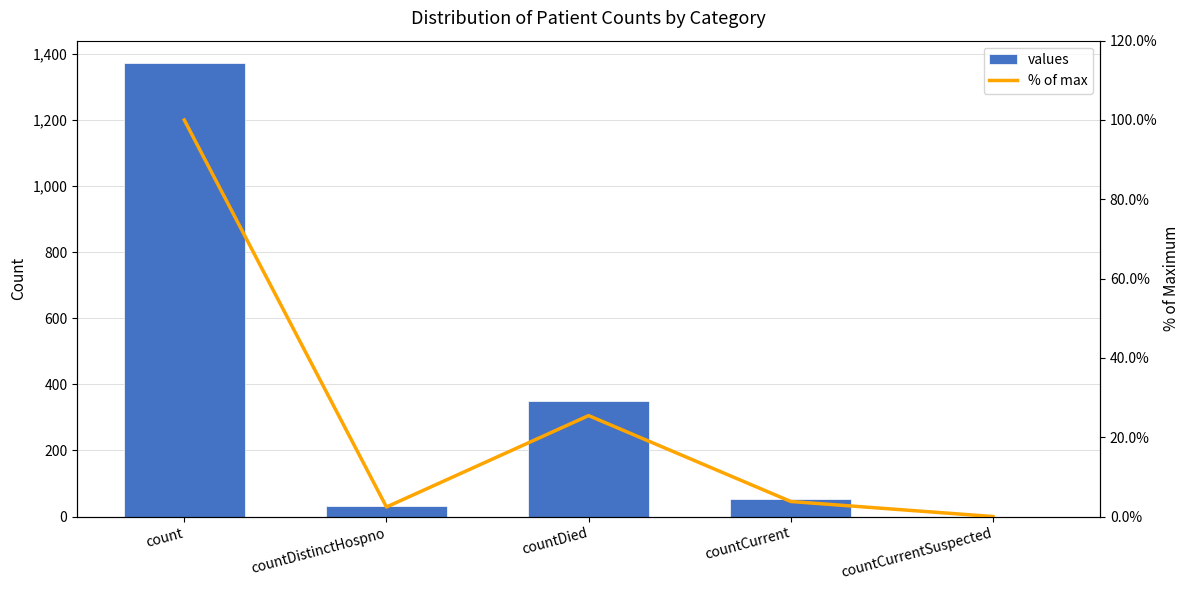

Reading right to left, list all the values displayed in this chart.

values: countCurrentSuspected=0.0	countCurrent=52.0	countDied=349.0	countDistinctHospno=33.0	count=1371.0
% of max: countCurrentSuspected=0.0	countCurrent=3.8	countDied=25.5	countDistinctHospno=2.4	count=100.0